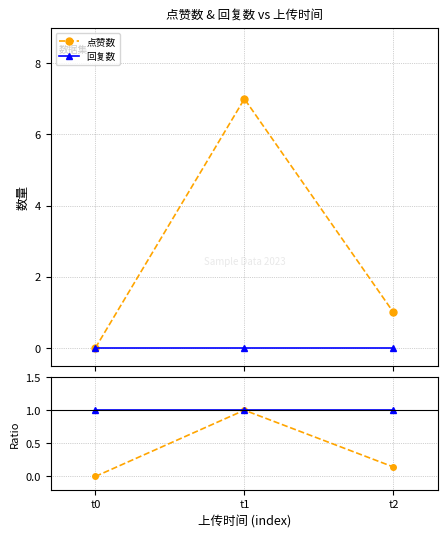

Is it true that 点赞数 ratio equals -0.7 at t0?

False